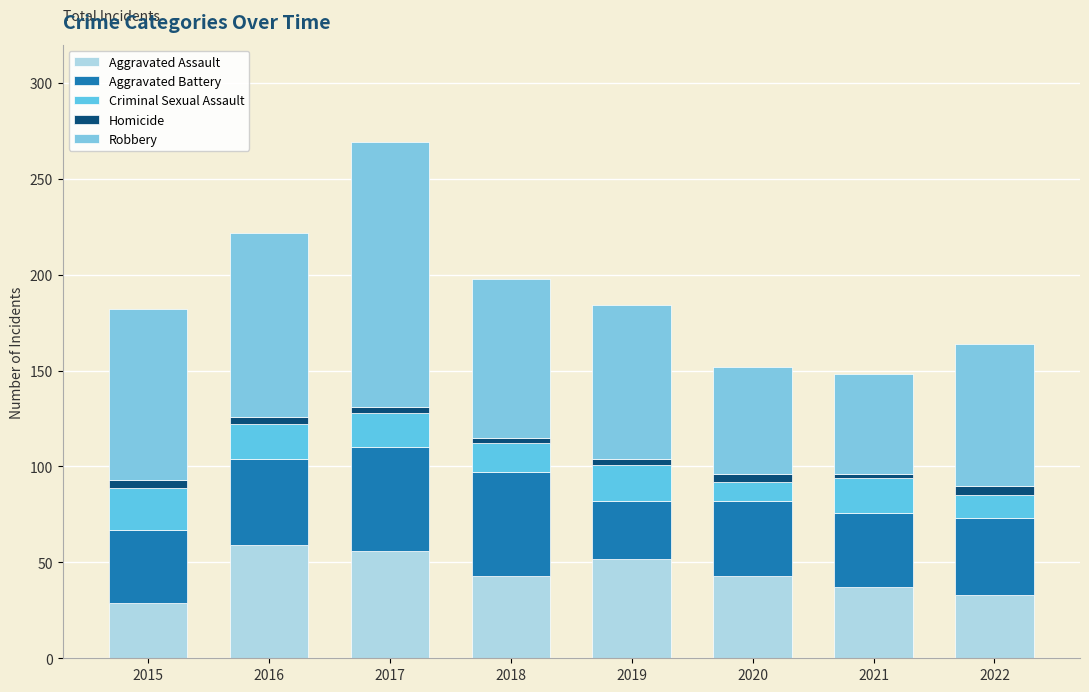

How many distinct data groups are displayed?

5